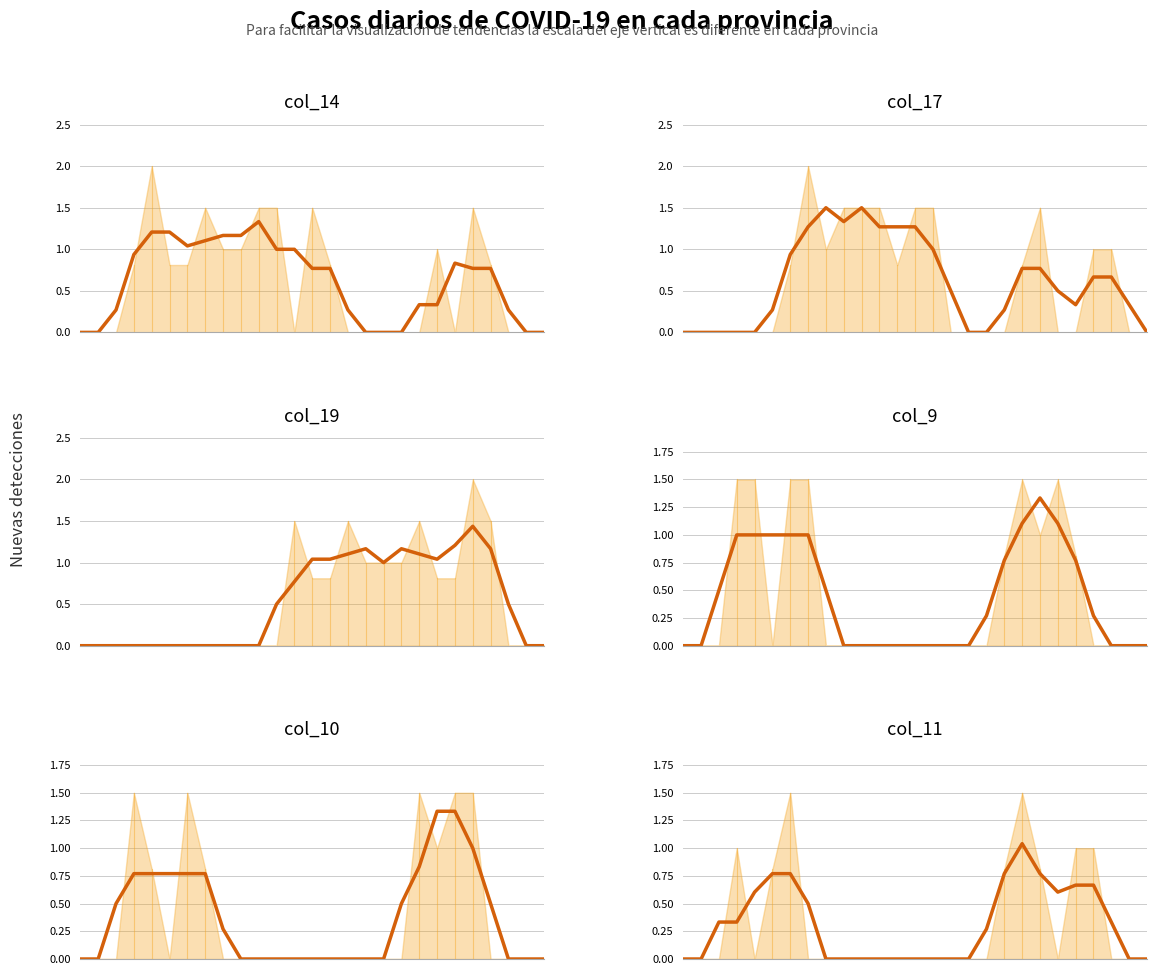

Which series has the widest spread of values?

col_17 trend